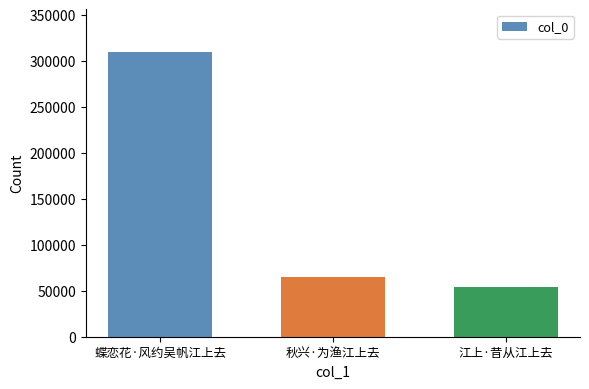

Between 江上·昔从江上去 and 秋兴·为渔江上去, which is larger?

秋兴·为渔江上去